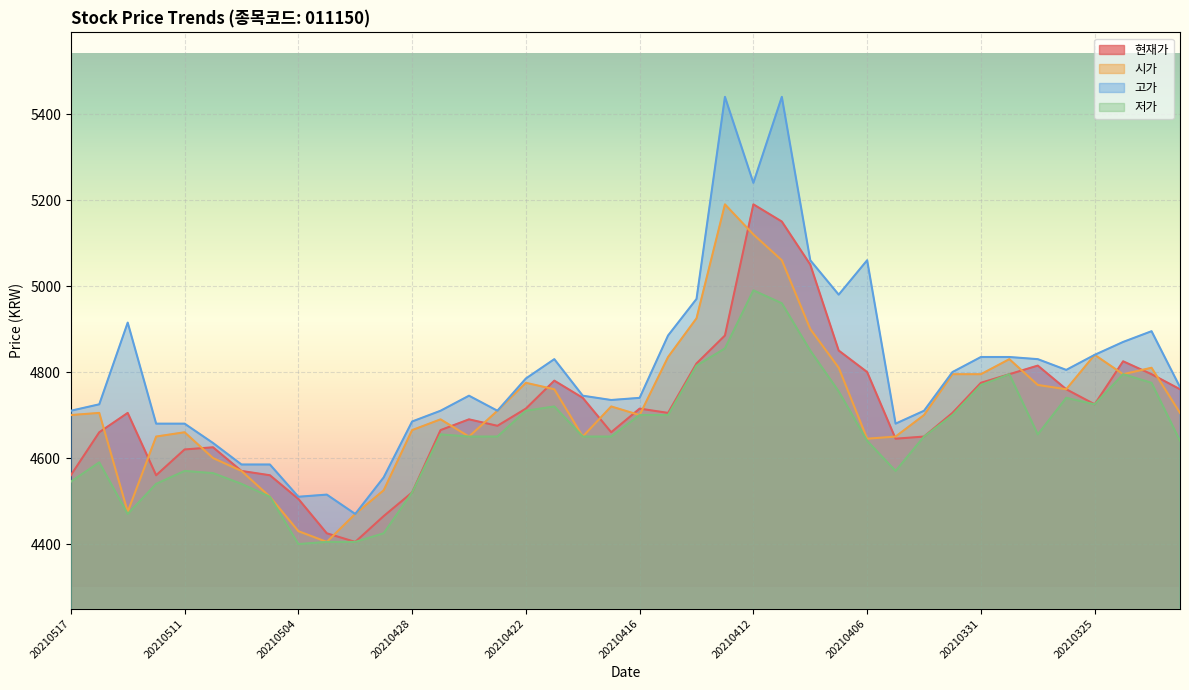

How many distinct data groups are displayed?

4